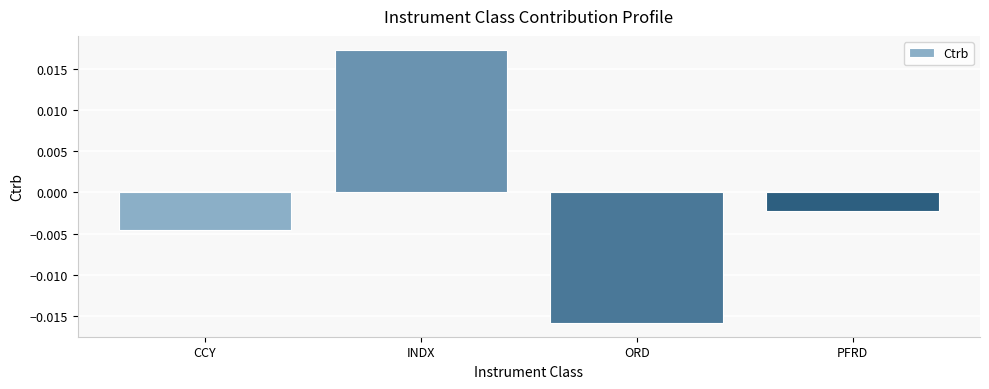

How many values are above zero?

1